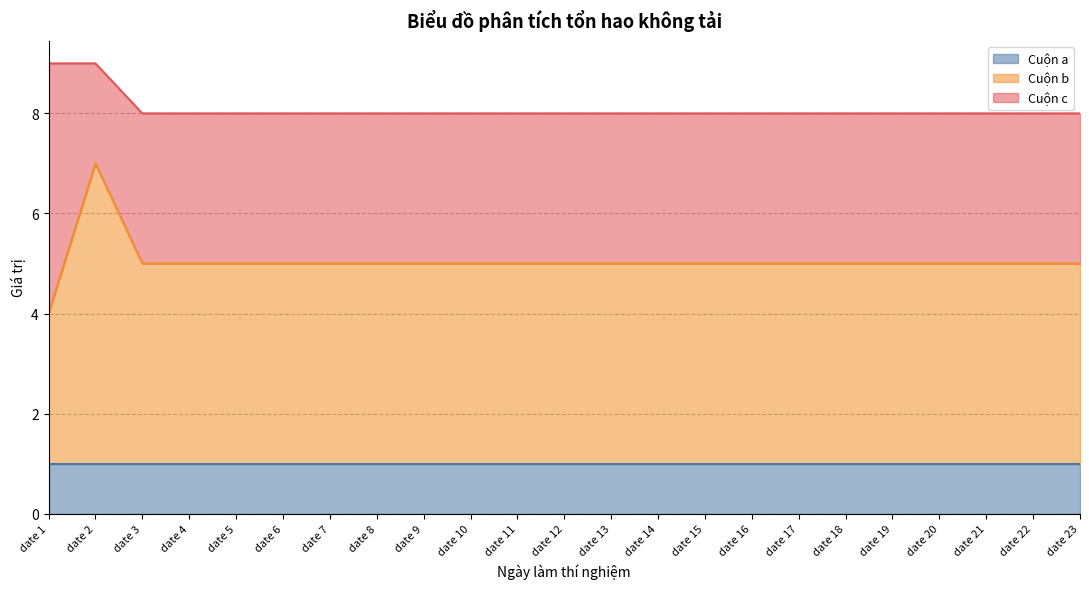

What are all the series names shown in the legend?

Cuộn a, Cuộn b, Cuộn c